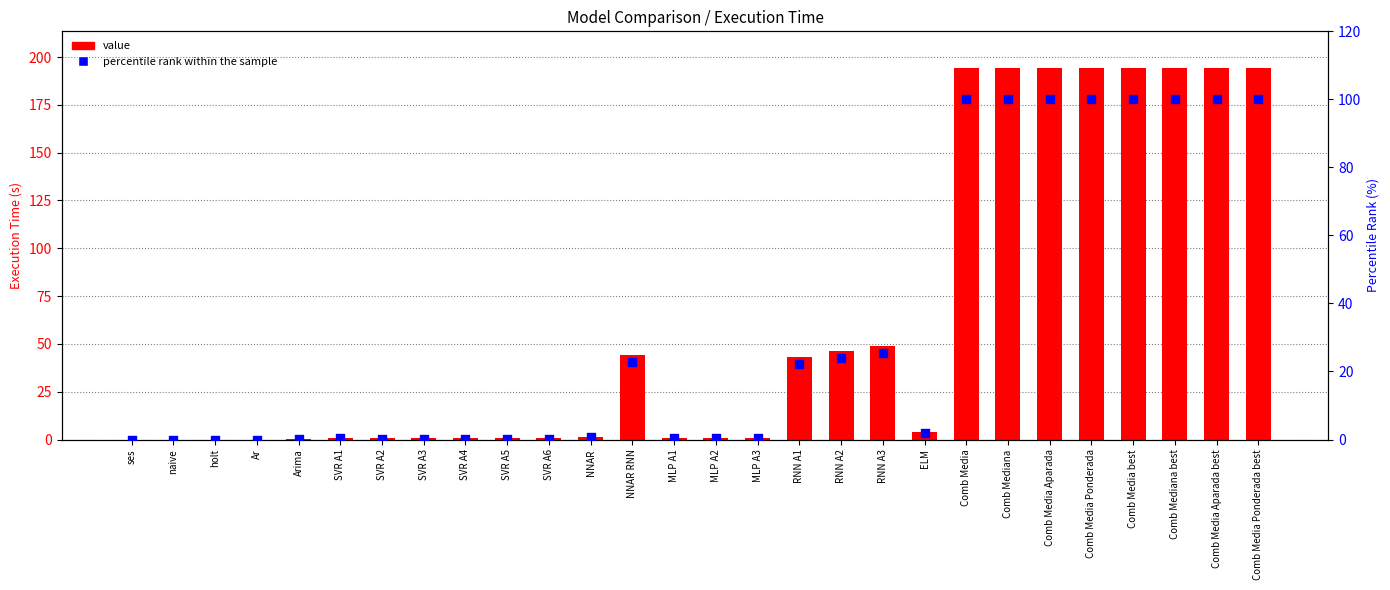

Is the value of percentile rank within the sample at Comb Mediana best greater than the value of value at NNAR?

Yes